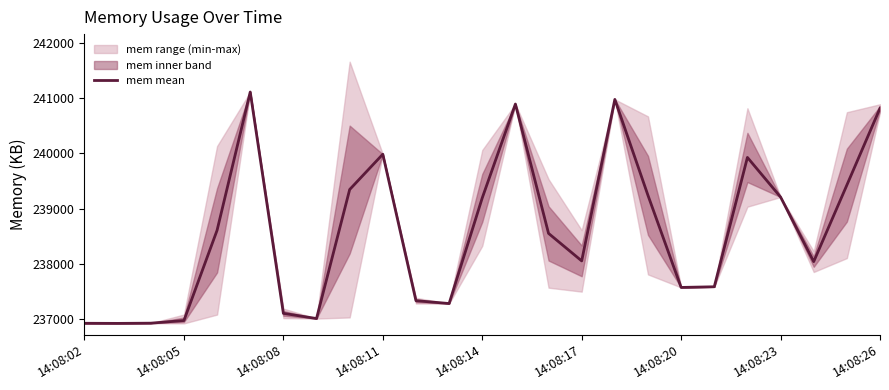

What is the lowest value of the mem mean series?

236919